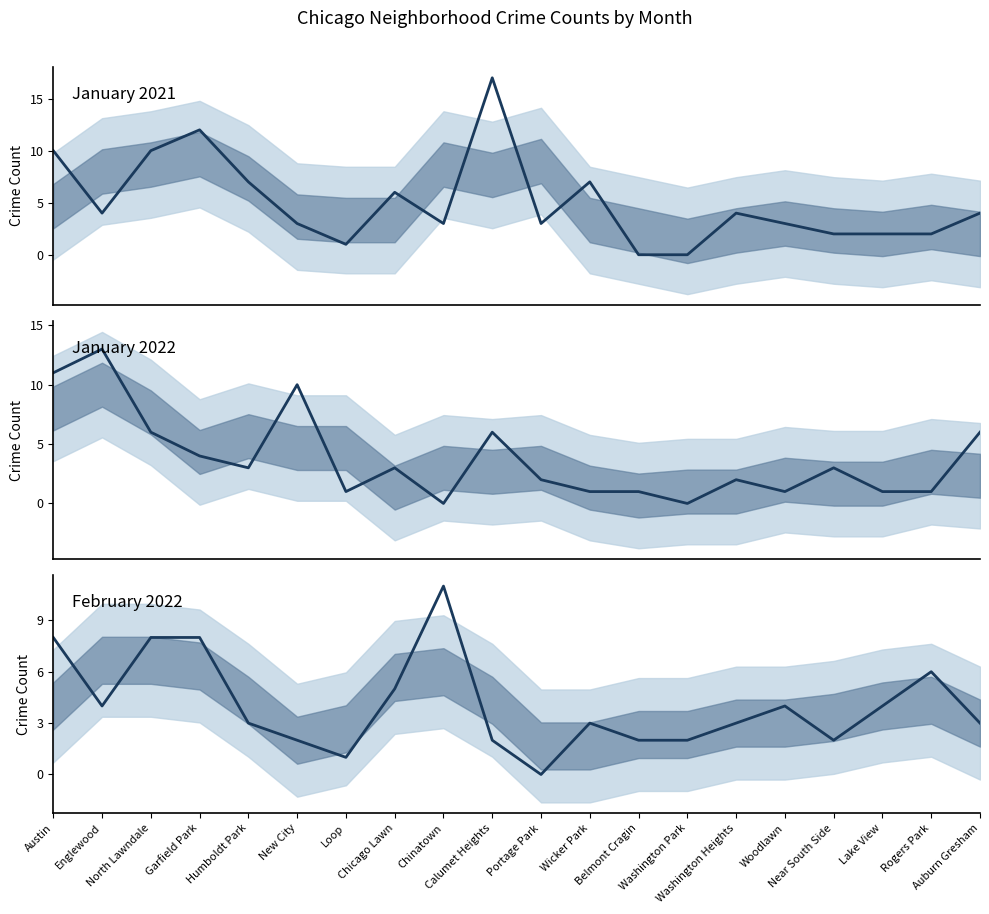

Which series has the widest spread of values?

January 2021